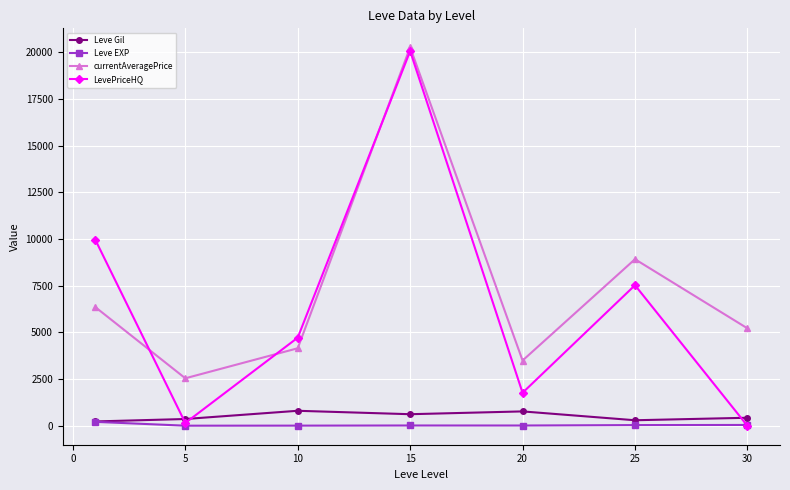

How many interior local peaks does the currentAveragePrice series have?

2